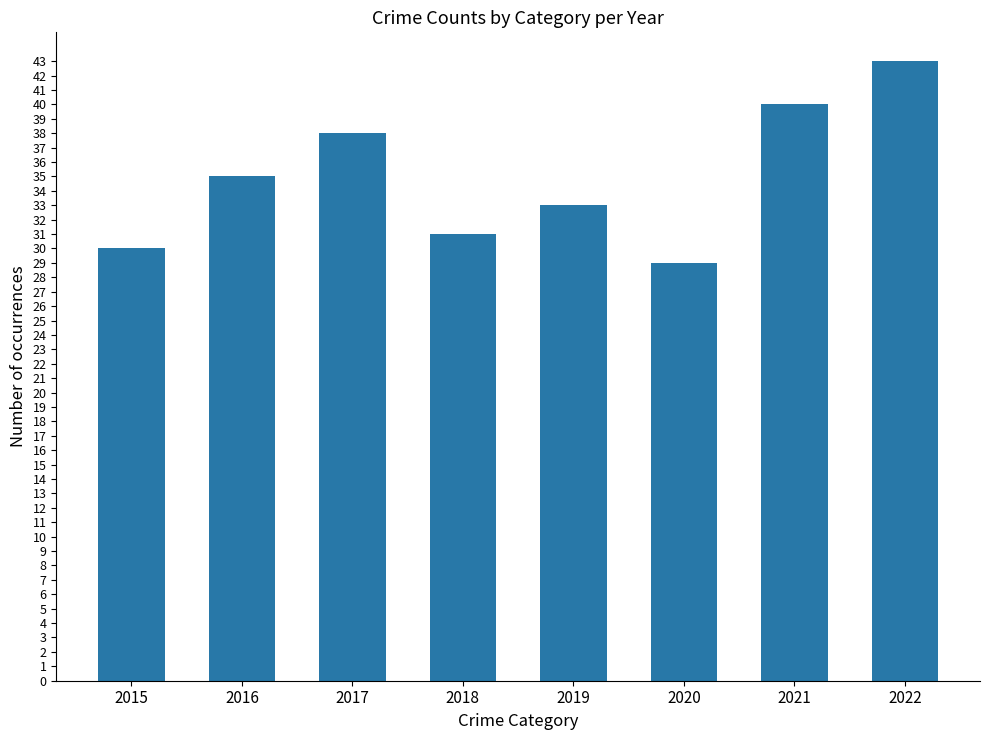

What is the smallest value displayed?

29